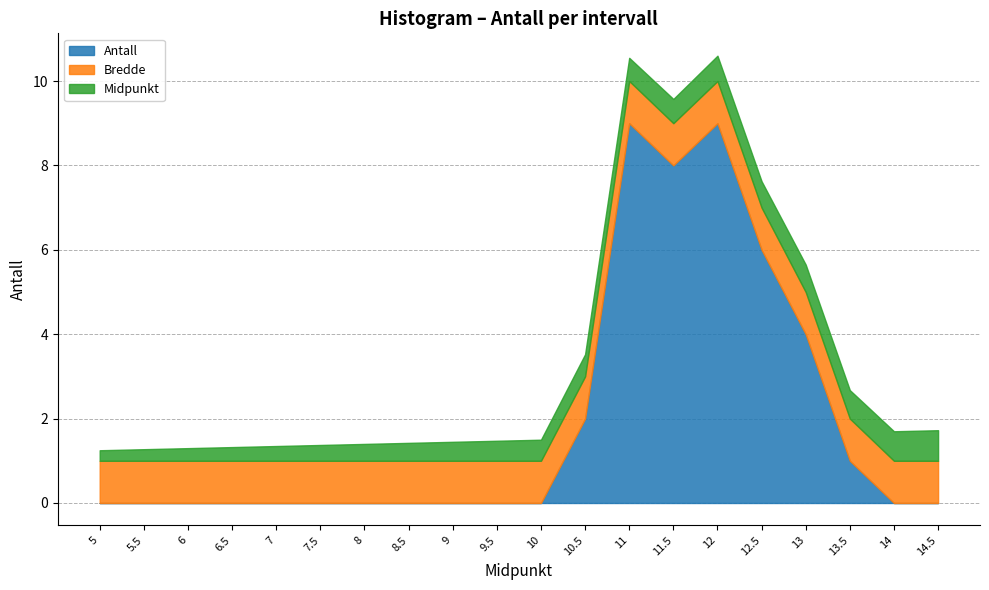

How many lines are shown in the chart?

3